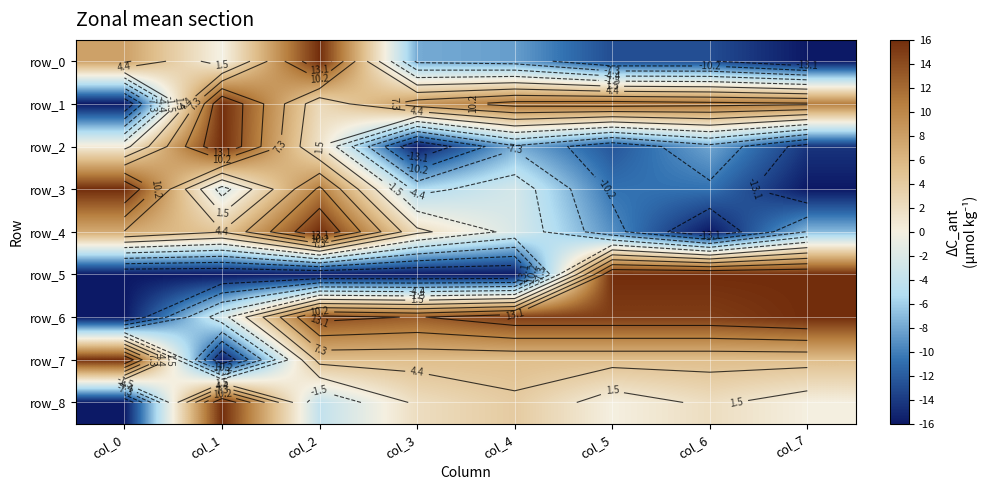

Reading left to right, what are all the values shown in this chart?

row_0: 7.8	-0.3	16.0	-7.8	-8.5	-12.9	-12.9	-16.0
row_1: -16.0	16.0	2.4	8.8	11.2	11.6	11.0	10.7
row_2: 0.5	16.0	1.4	-16.0	-7.7	-12.3	-8.1	-14.3
row_3: 16.0	-2.6	10.7	-5.3	-2.7	-10.7	-10.7	-16.0
row_4: 7.1	4.5	16.0	2.1	-2.3	-9.2	-16.0	-7.1
row_5: -16.0	-16.0	-16.0	-16.0	-16.0	16.0	16.0	16.0
row_6: -16.0	-2.6	13.9	12.9	15.0	15.0	15.0	16.0
row_7: 16.0	-16.0	5.3	5.3	5.3	5.3	5.3	5.3
row_8: -16.0	16.0	-4.0	2.0	4.0	-0.0	2.0	-0.0